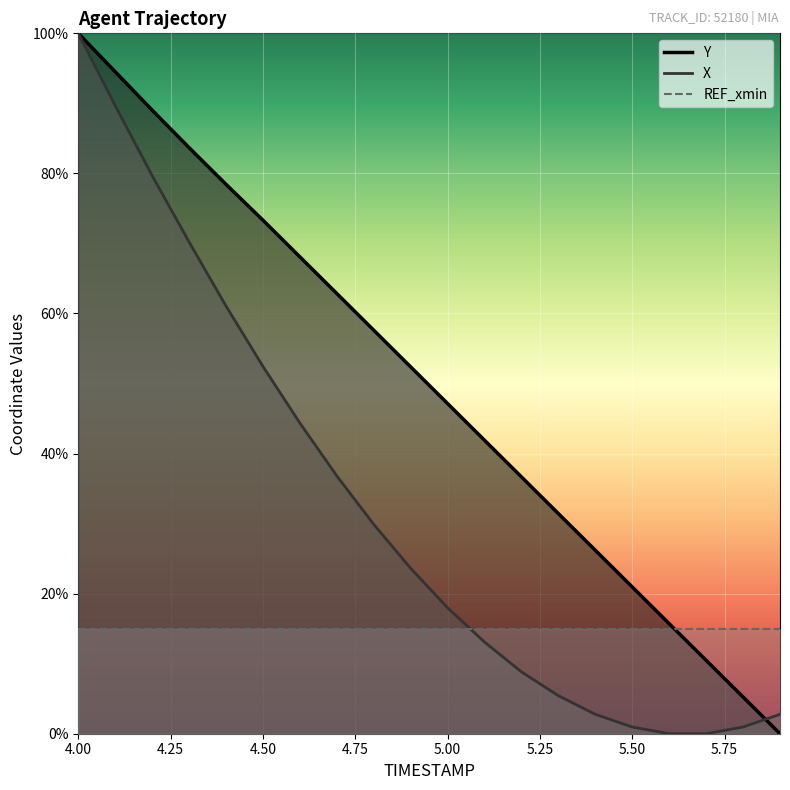

Is it true that Y equals 80.4 at 5.0?

False